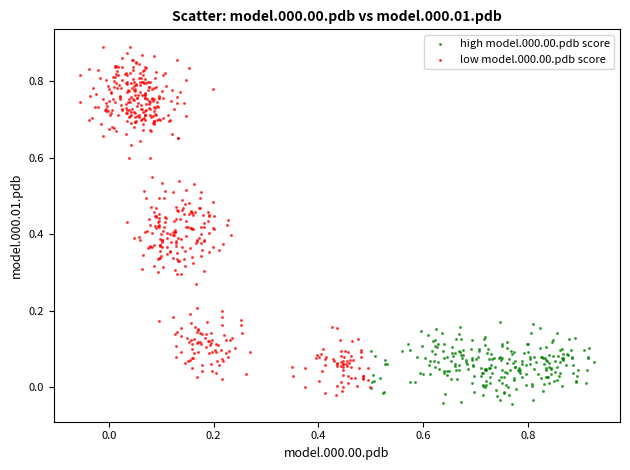

Which series reaches the maximum Y coordinate?

low model.000.00.pdb score